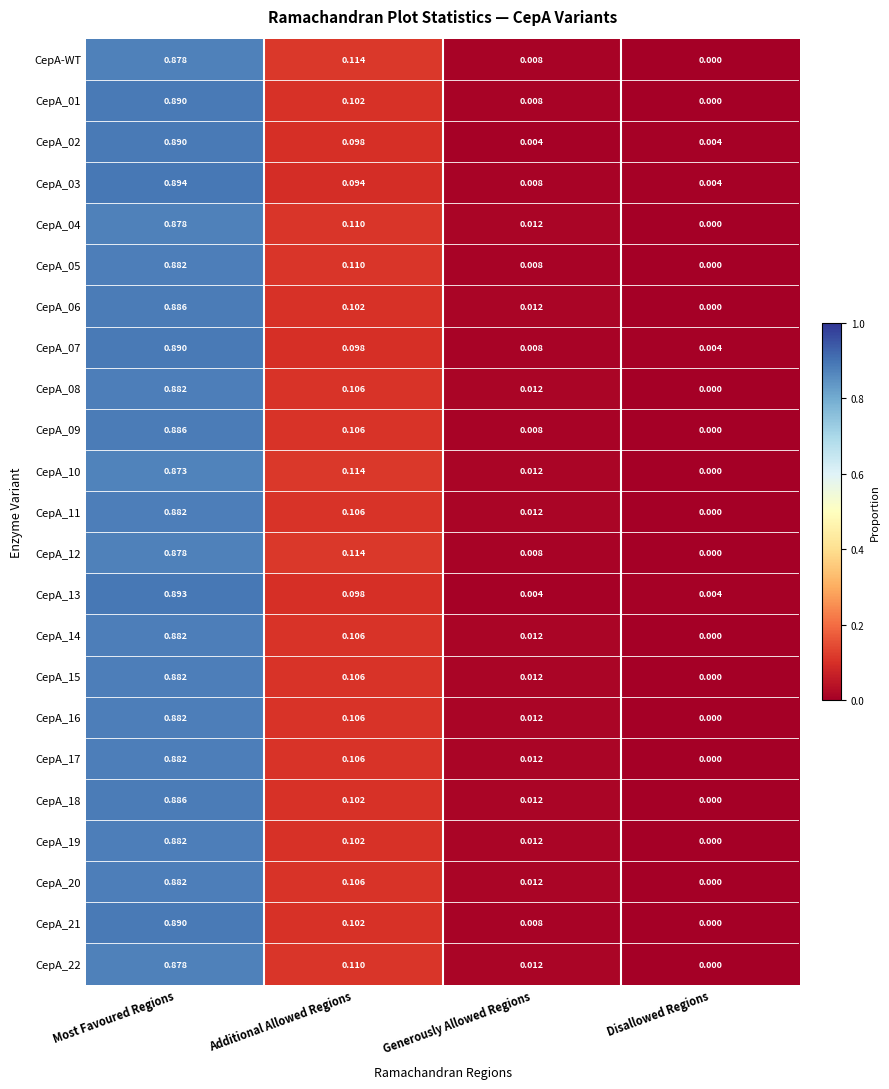

Where is CepA_17 nearest to the value 0?

Disallowed Regions